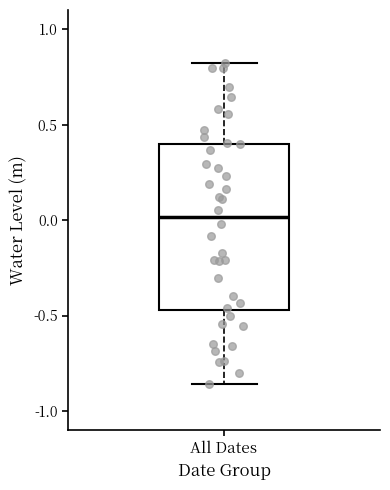

Read this box plot against the y-axis: the position of the median line, the range covered by the box, and the ends of both whiskers. The values are not printed on the chart, so give them approximately, as read against the axis.

median 0.00, box -0.45 to 0.40, whiskers -0.85 to 0.80